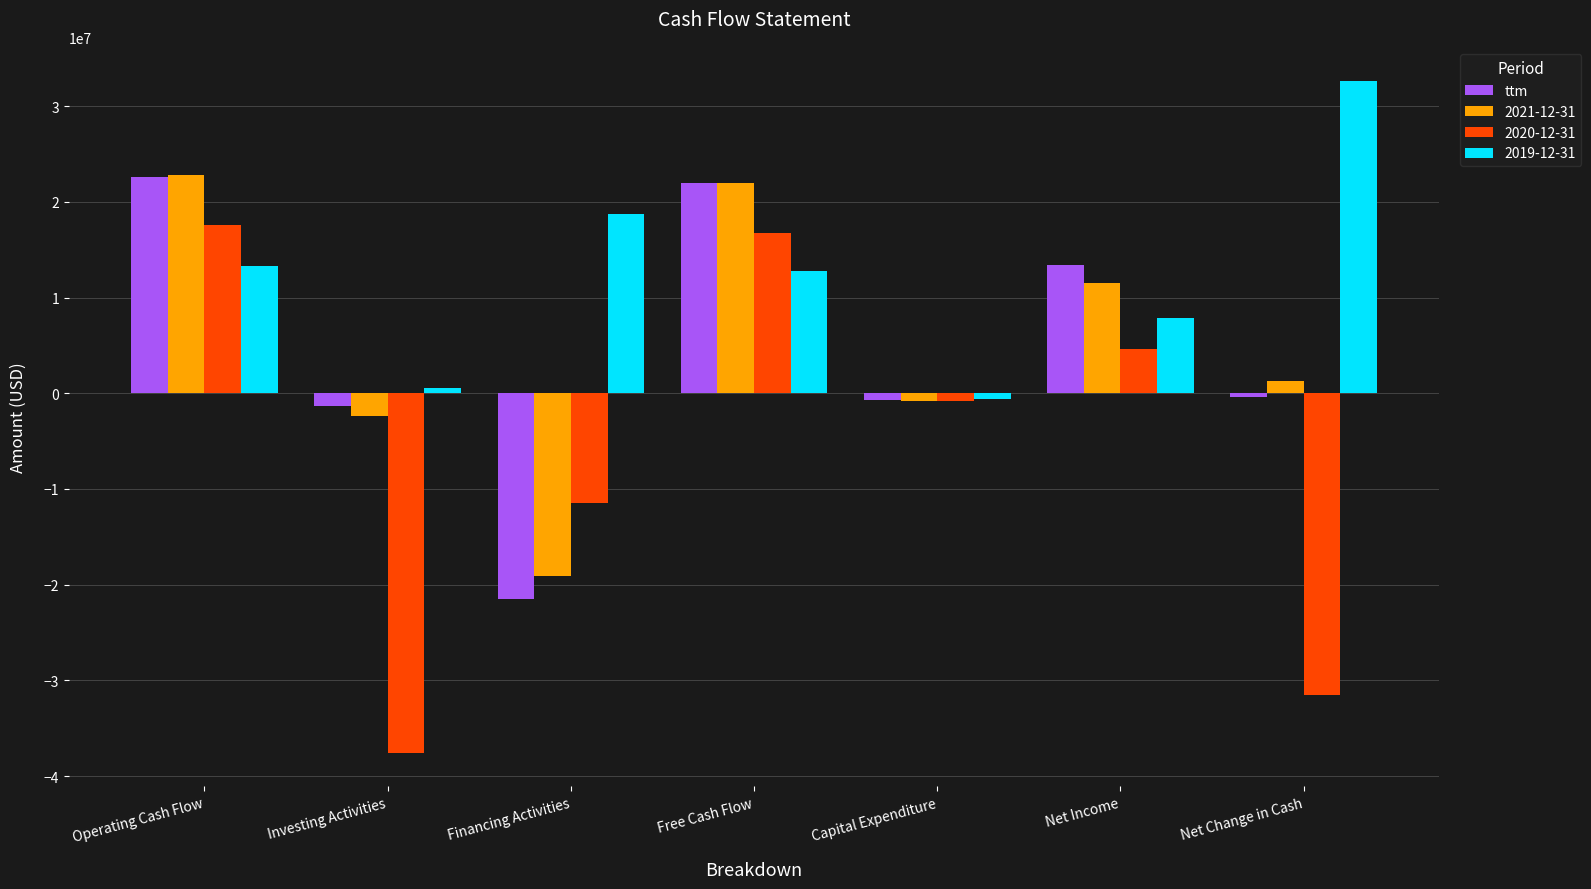

At which category does the chart reach its minimum across all series?

Investing Activities